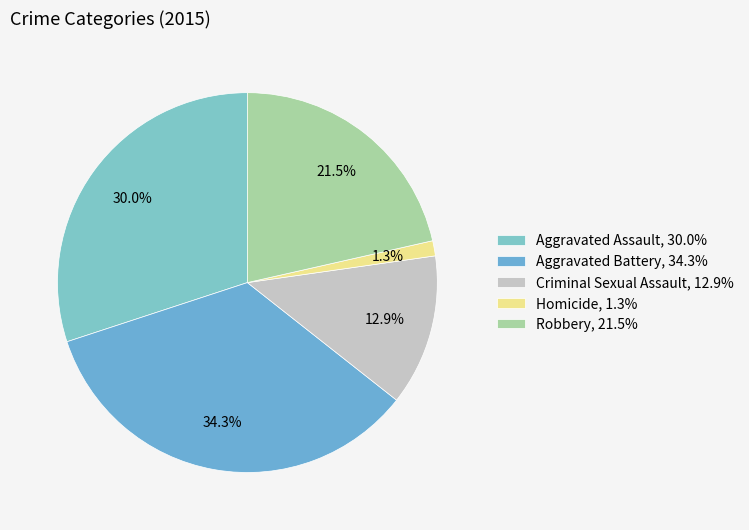

To the nearest percent, what is the combined percentage of Aggravated Battery and Homicide?

36%